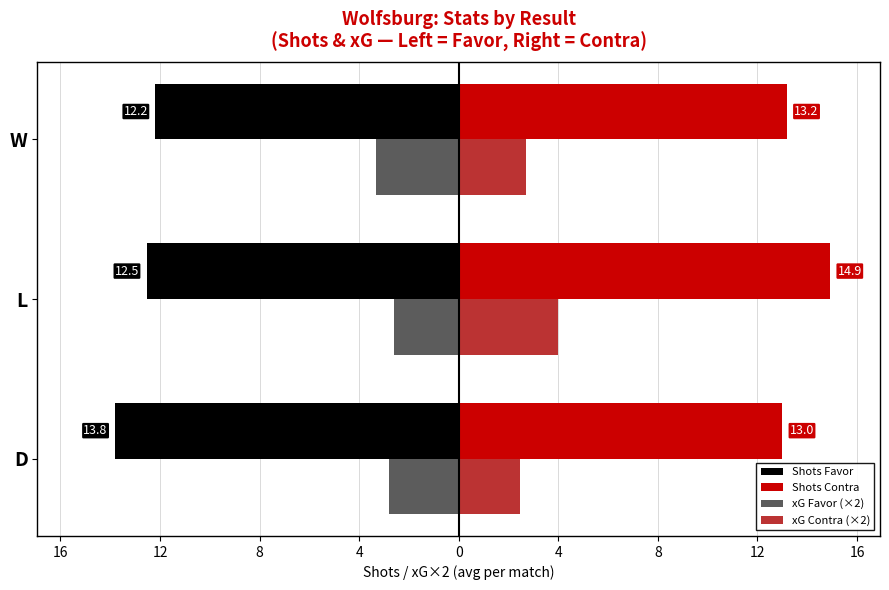

Reading left to right, list all the values displayed in this chart.

Shots Favor: -13.8	-12.5	-12.2
Shots Contra: 13.0	14.9	13.2
xG Favor (×2): -2.8	-2.6	-3.3
xG Contra (×2): 2.5	4.0	2.7